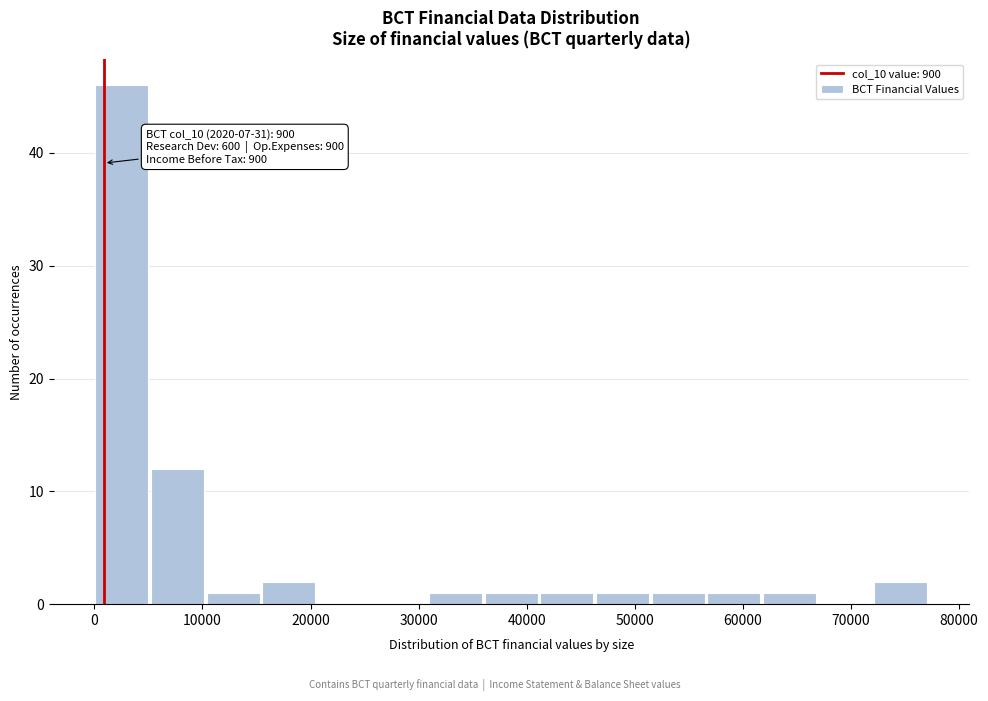

Over which range of the x-axis is the bar tallest?

0 to 5000